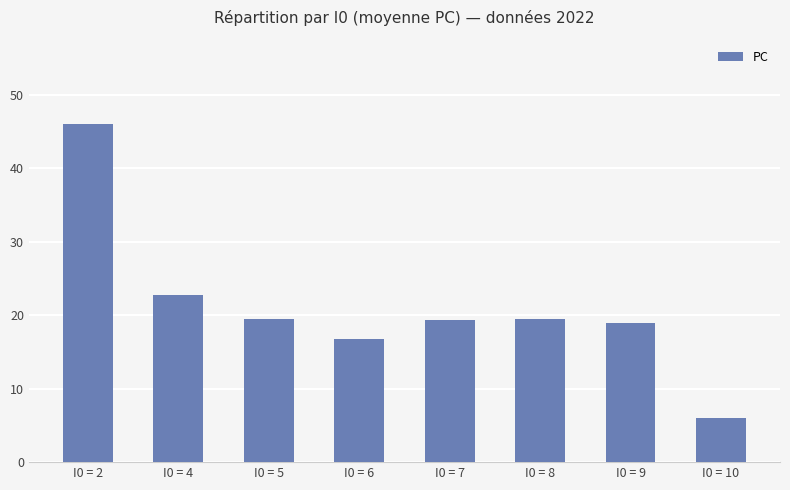

What is the approximate value at I0 = 9?

19.0